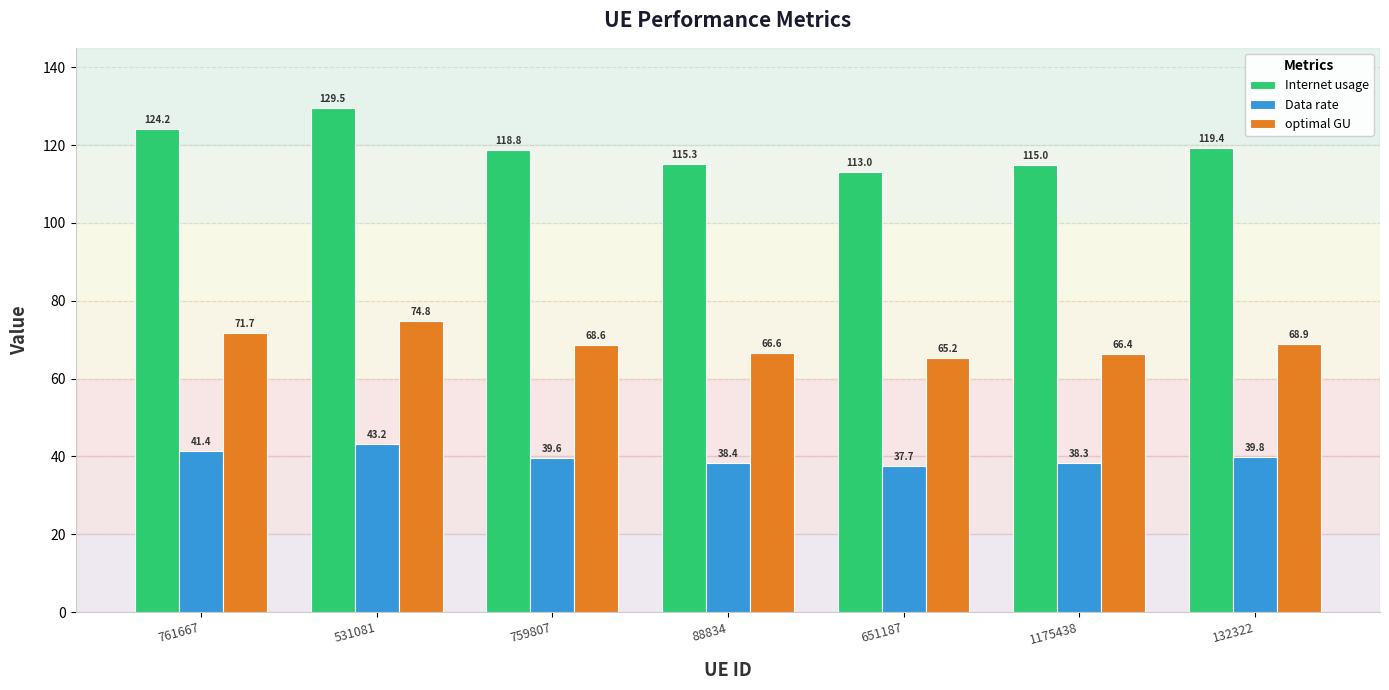

Where is Internet usage nearest to the value 121?

132322